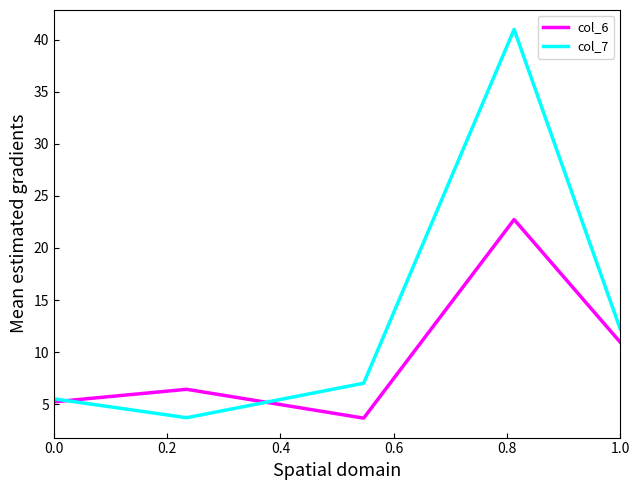

Which series has the largest total across all categories?

col_7